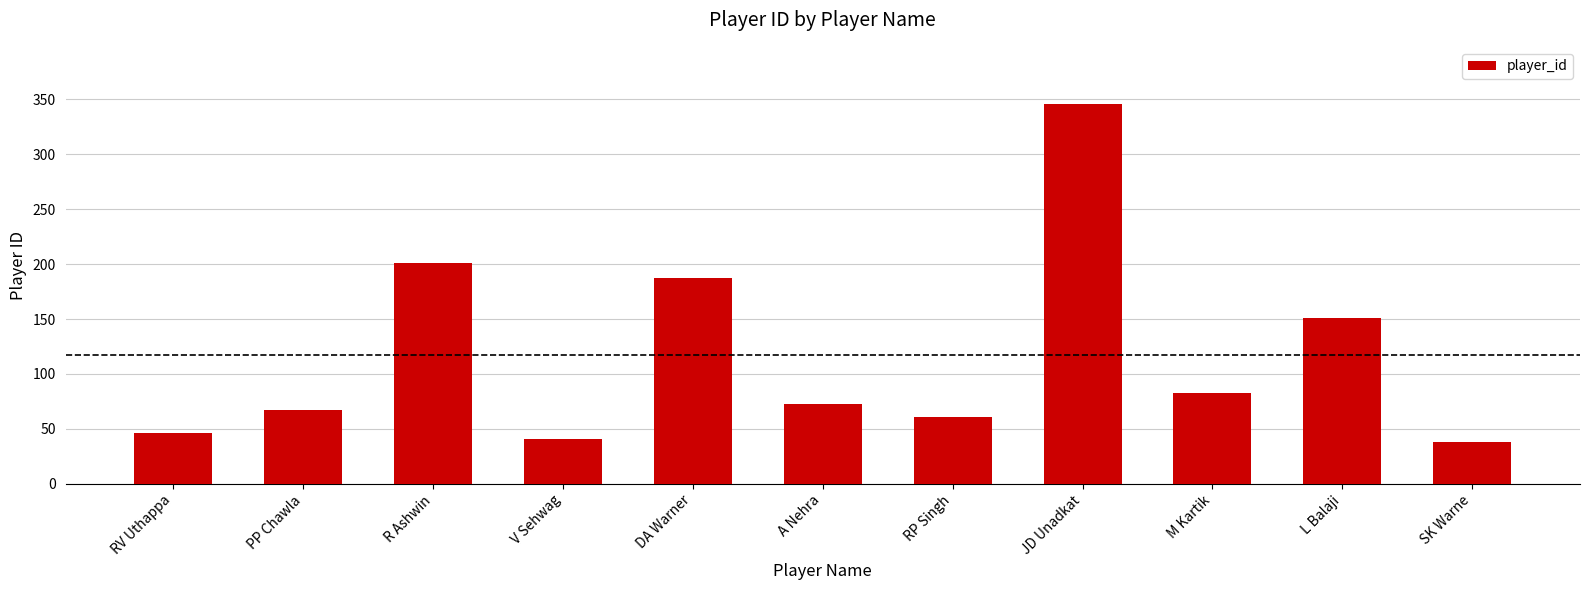

What is the label of the 1st bar from the left?

RV Uthappa